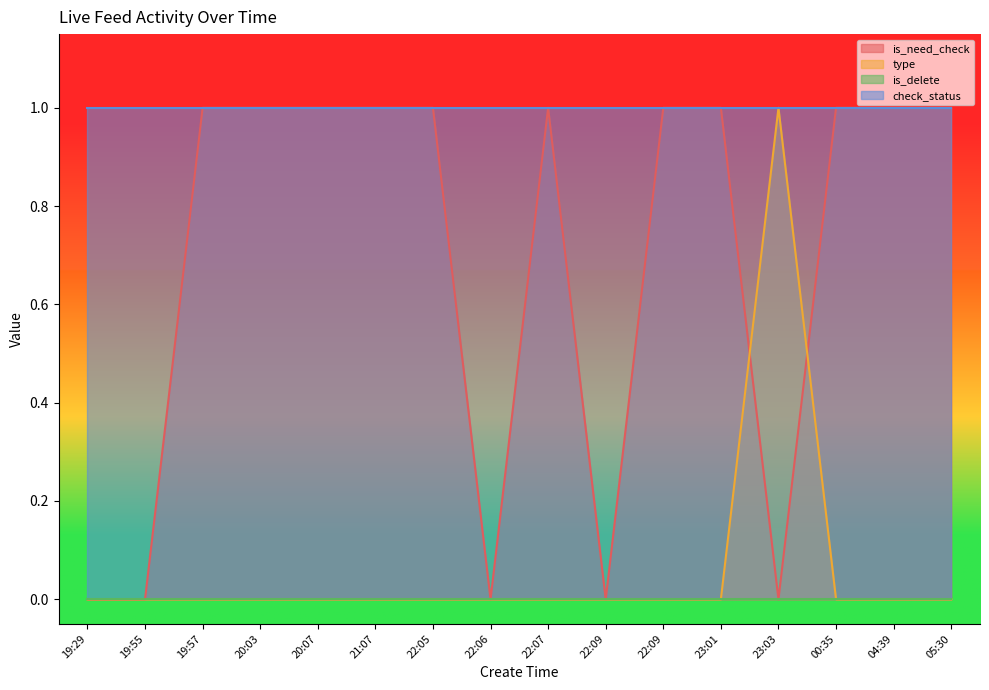

What is the difference between the maximum and minimum values in the is_need_check series?

1